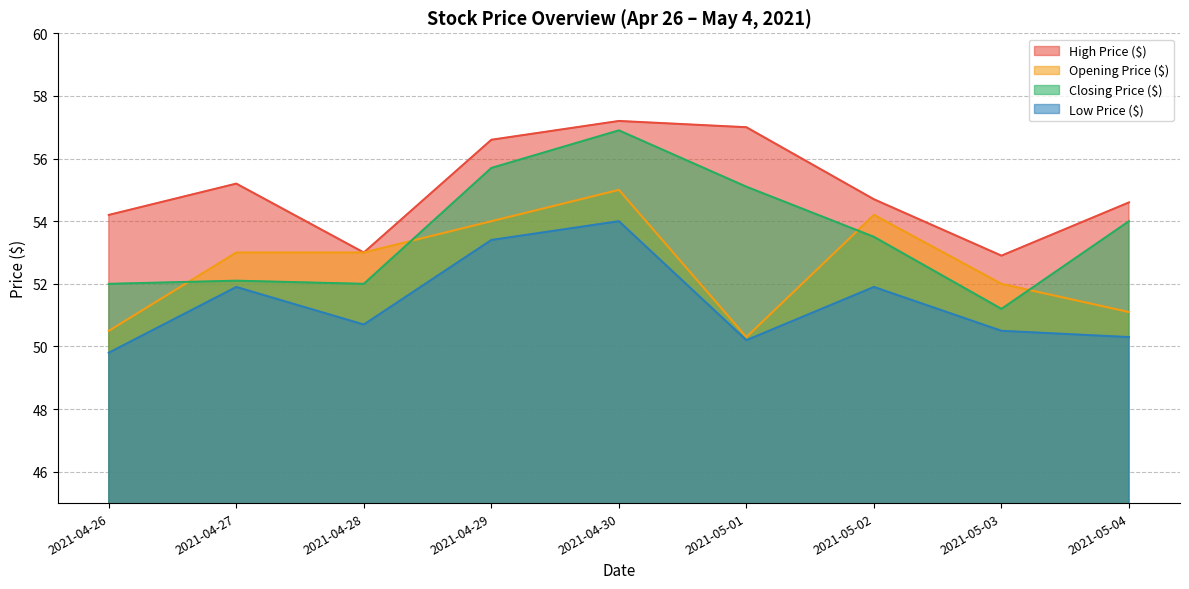

At which label does Closing Price ($) first exceed 53?

2021-04-29